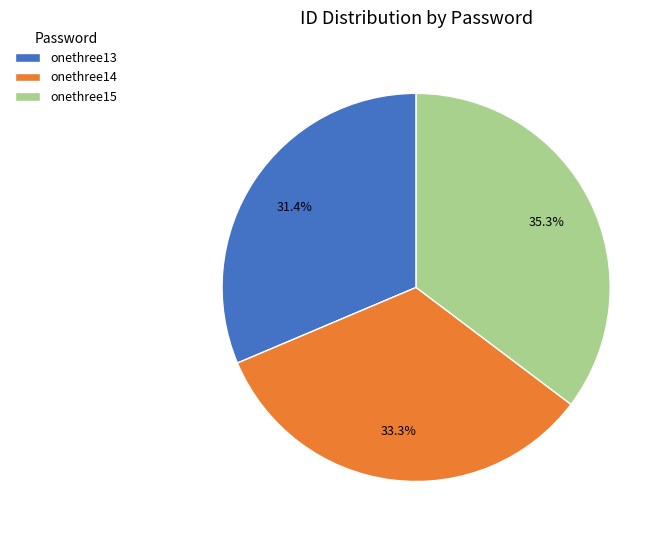

Count the number of slices in the pie.

3